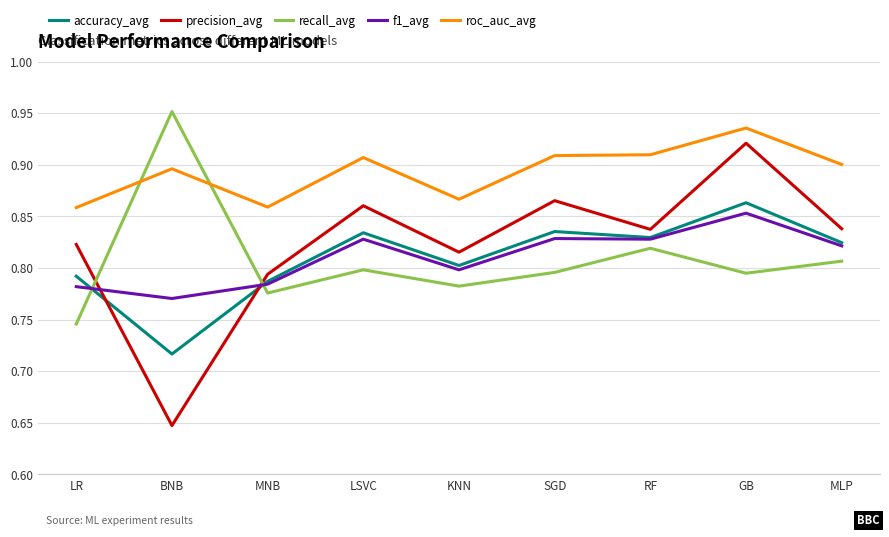

At which category does roc_auc_avg reach its first local peak?

BNB